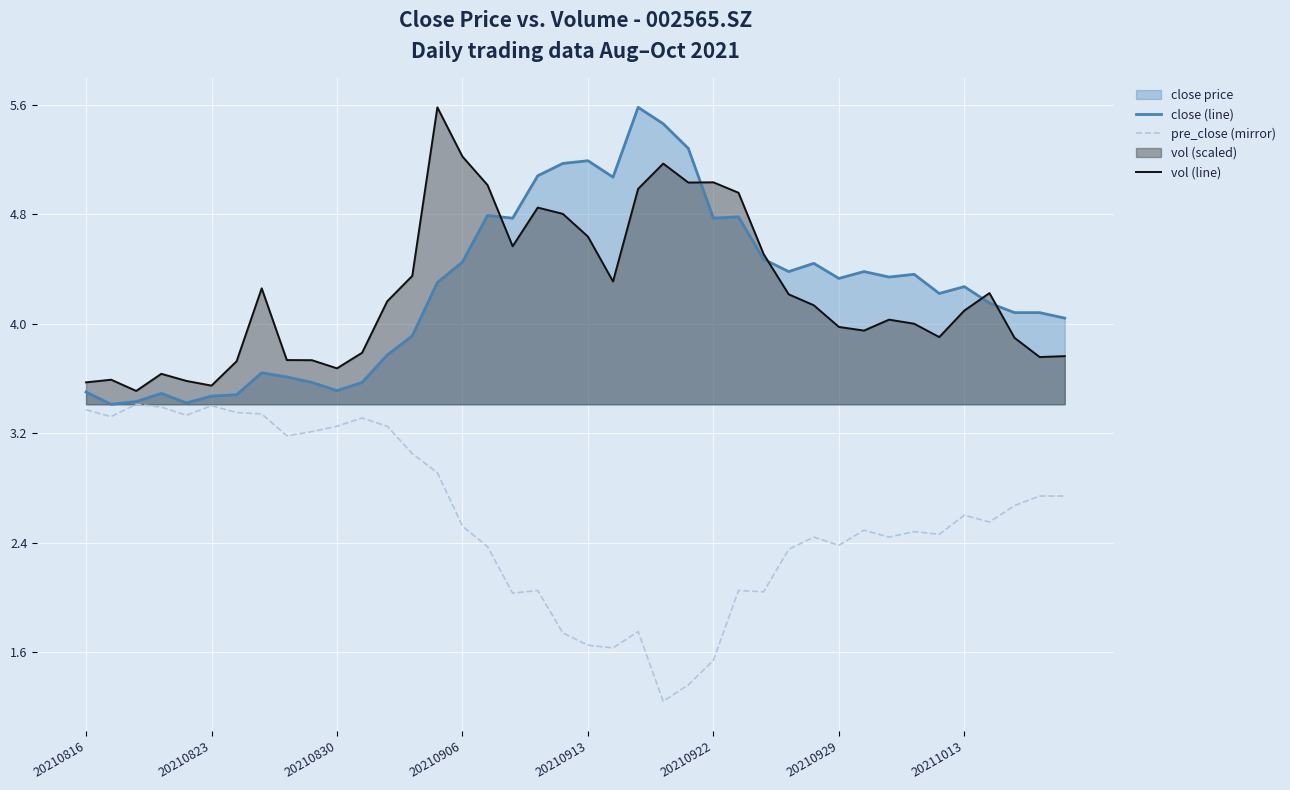

Count the number of categories in the chart.

40